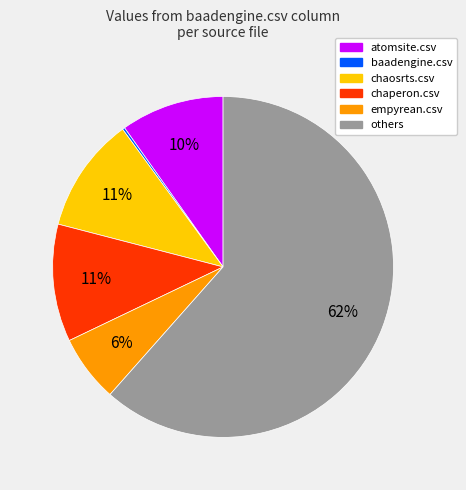

Is there any slice that represents more than half of the pie?

Yes